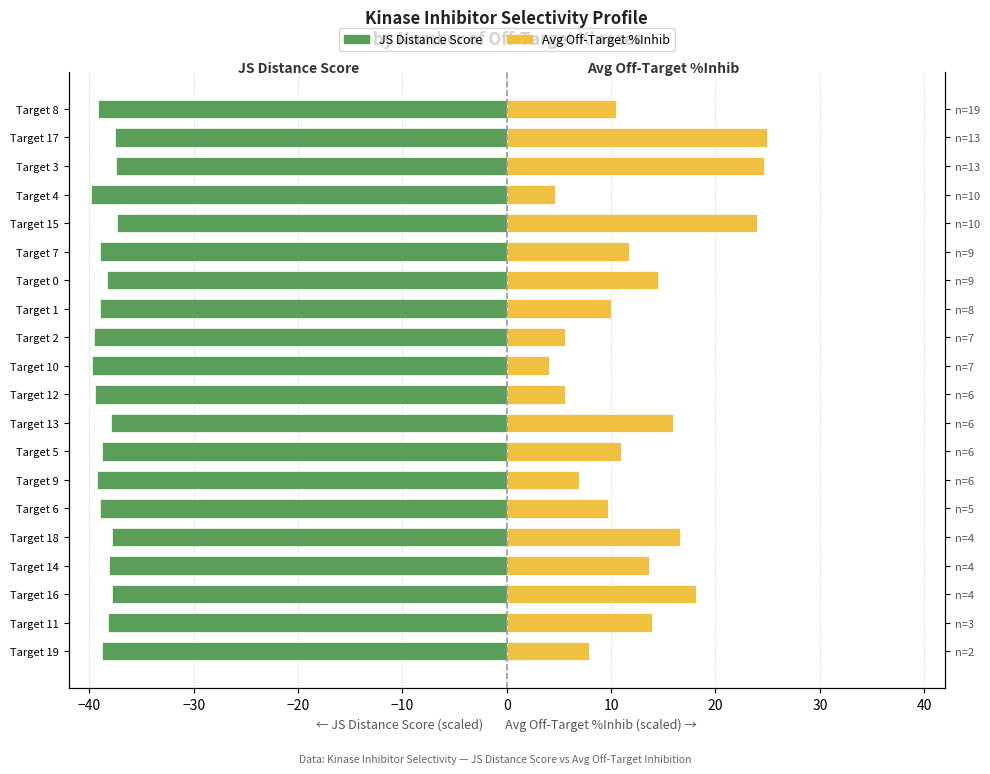

Is it true that Avg Off-Target %Inhib equals 16.9 at Target 3?

False